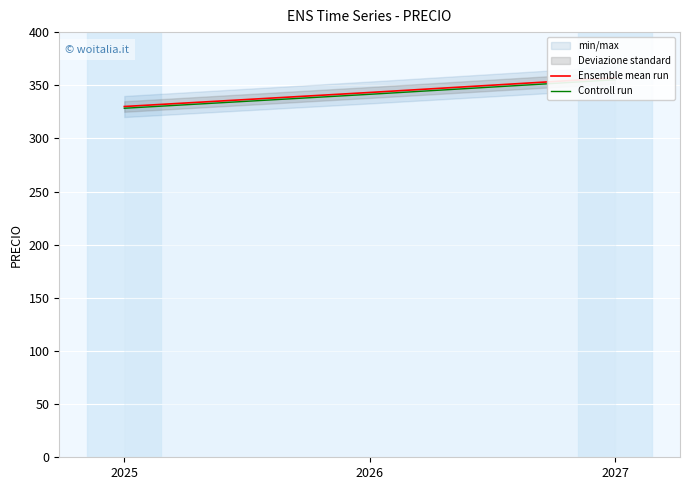

List the series in order of their peak value, lowest first.

Controll run, Ensemble mean run